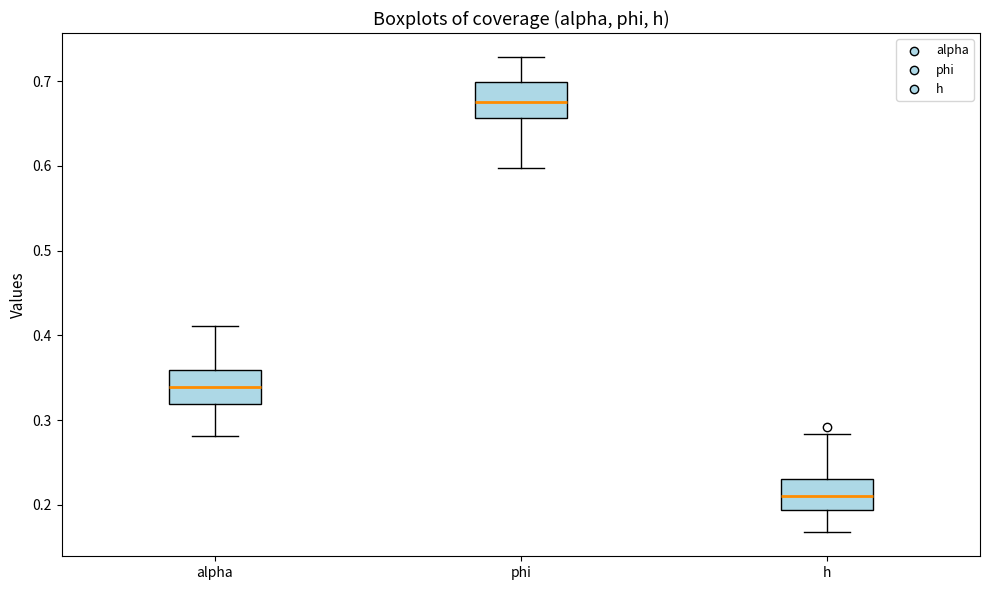

Reading left to right, read every box against the y-axis: the position of its median line, the range the box covers, and the ends of its whiskers. The values are not printed on the chart, so give them approximately, as read against the axis.

alpha: median 0.34, box 0.32 to 0.36, whiskers 0.28 to 0.41
phi: median 0.67, box 0.66 to 0.70, whiskers 0.60 to 0.73
h: median 0.21, box 0.19 to 0.23, whiskers 0.17 to 0.28